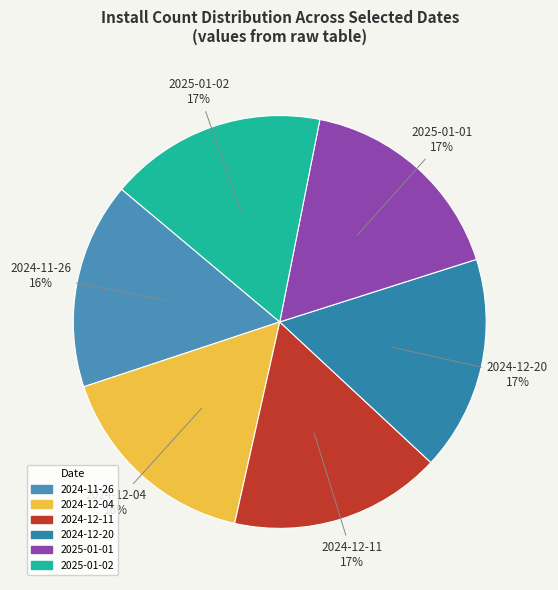

To the nearest percent, what is the difference between the largest and smallest slice percentages?

1%